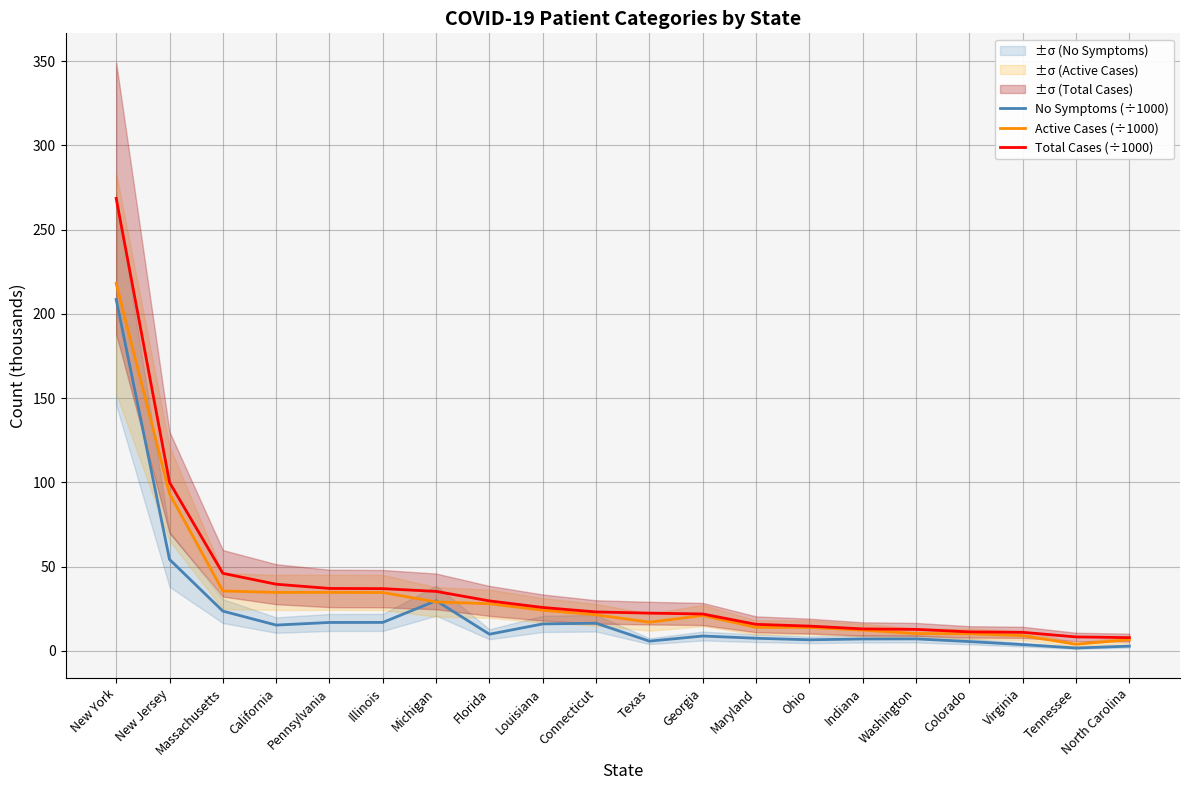

True or false: Total Cases (÷1000) and Active Cases (÷1000) cross at least once.

False